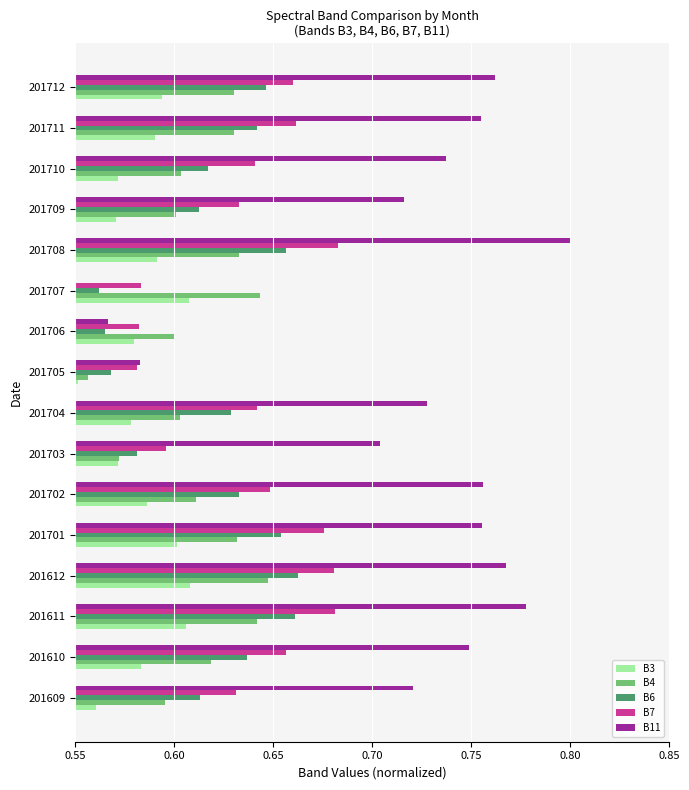

What is the difference between the second highest and second lowest values in the B4 series?

0.1